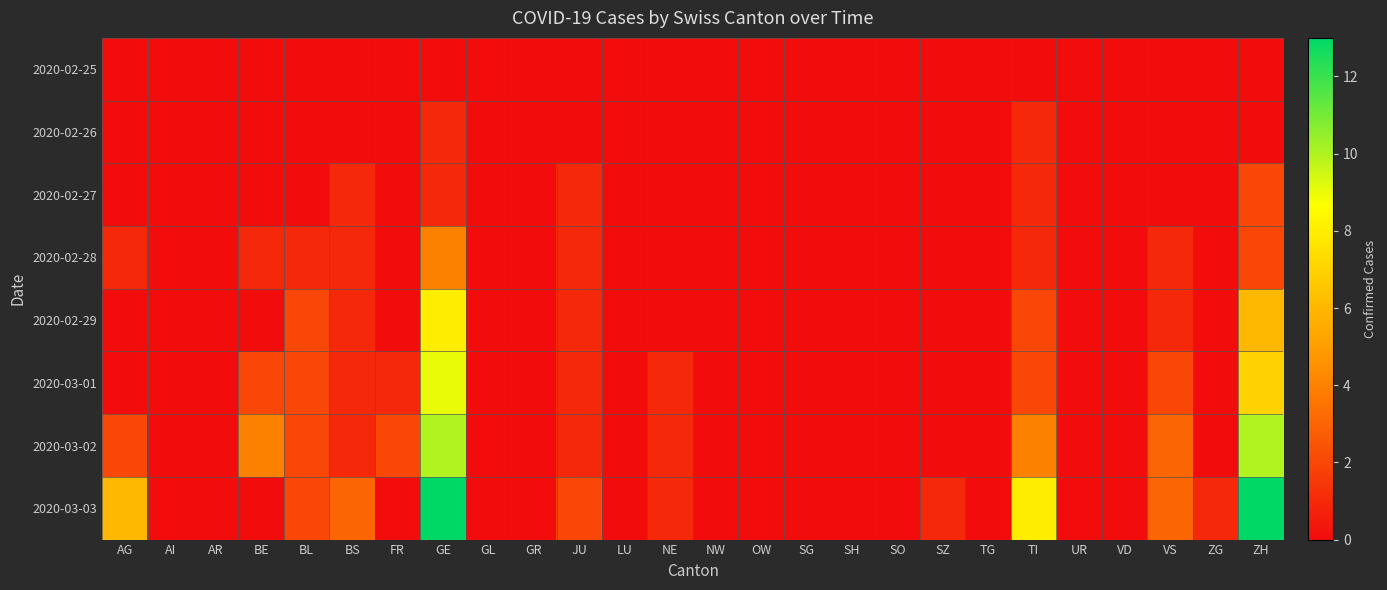

Which series has the largest range (max minus min)?

2020-03-03